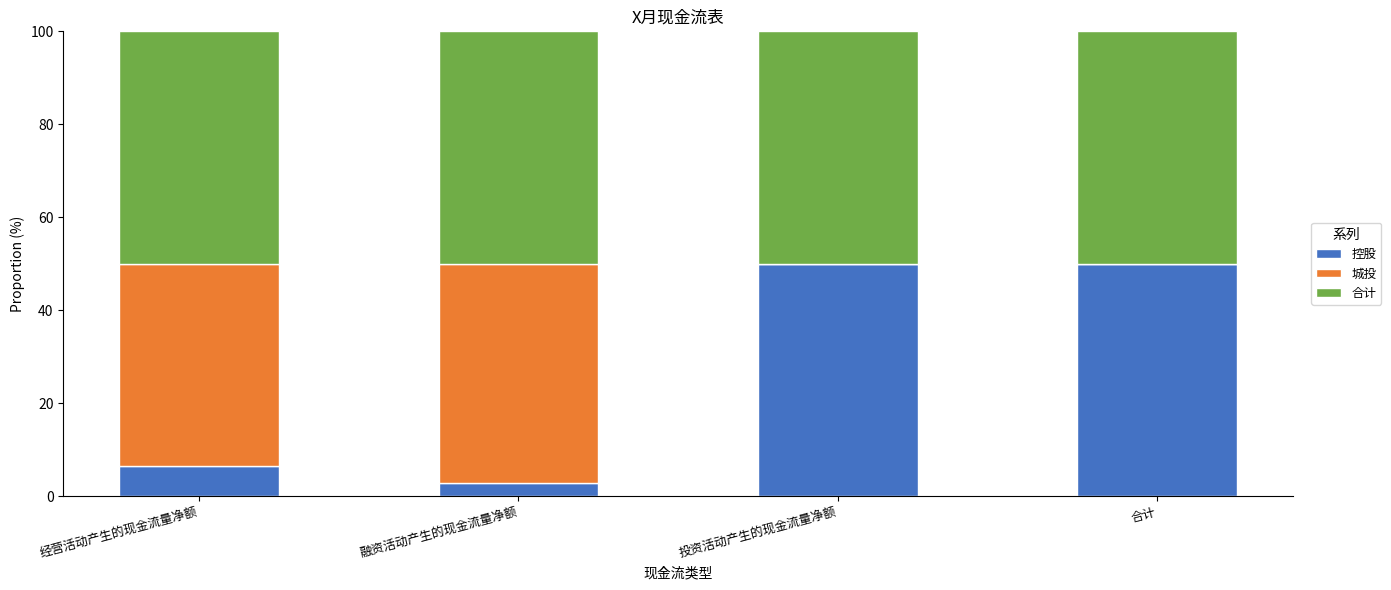

What is the maximum value for 控股?

50.0